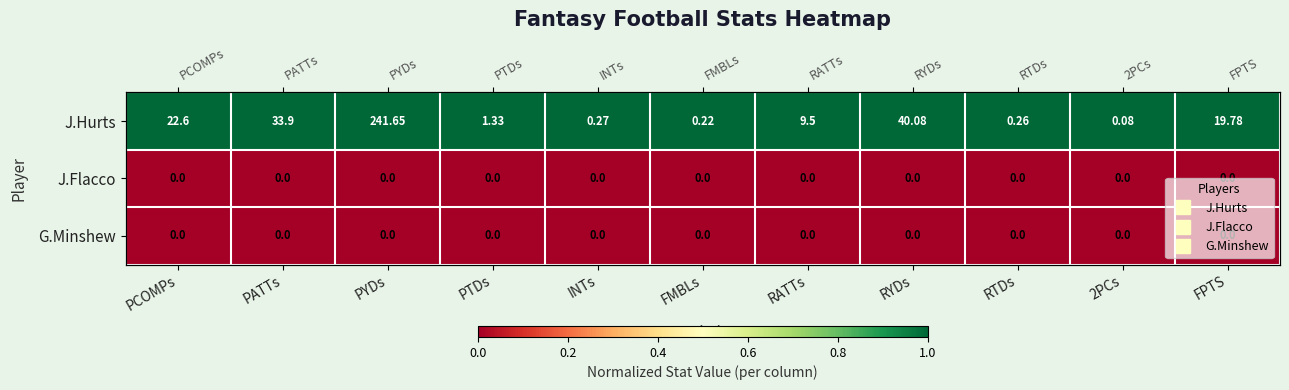

Which series has the largest range (max minus min)?

J.Hurts